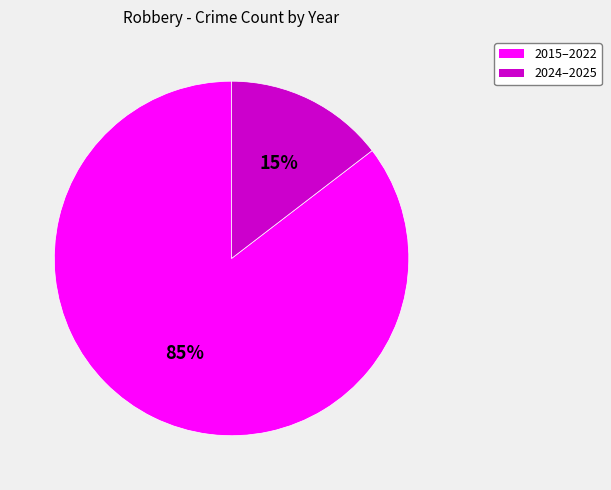

The 2024–2025 slice represents 15% of the pie. True or false?

True